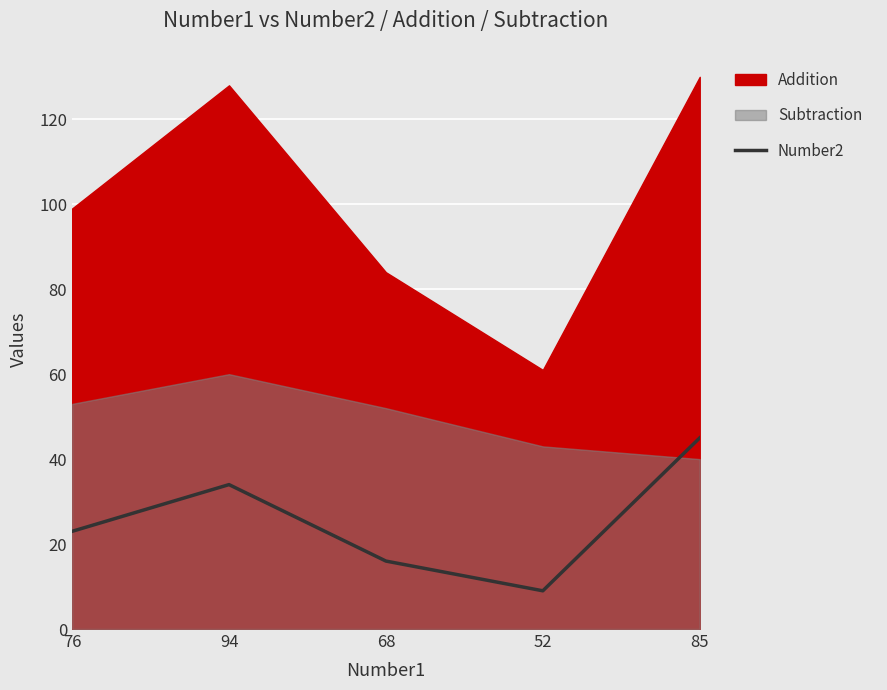

Rank the categories by value from lowest to highest.

52, 68, 76, 94, 85